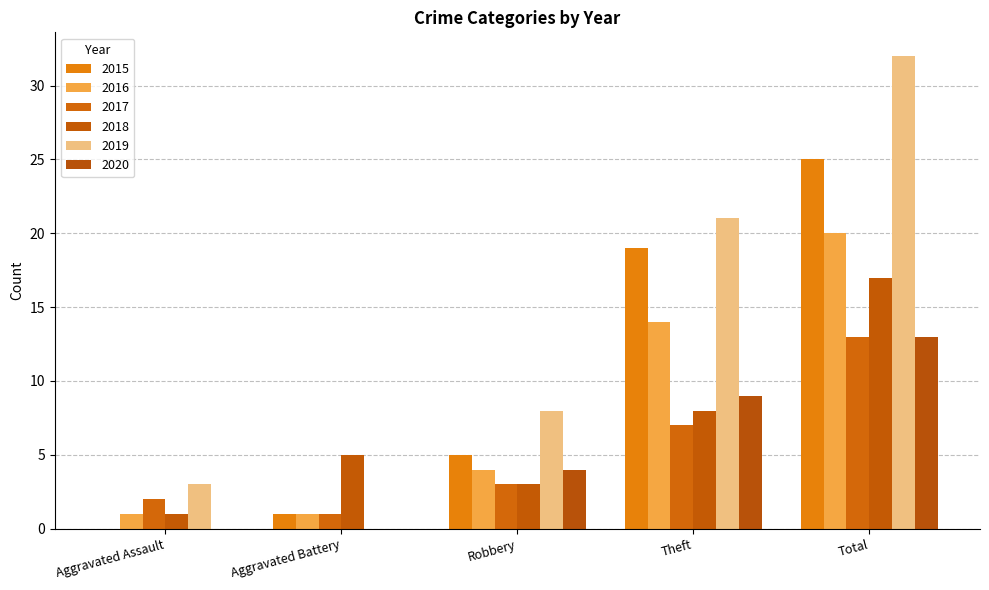

How many distinct data groups are displayed?

6